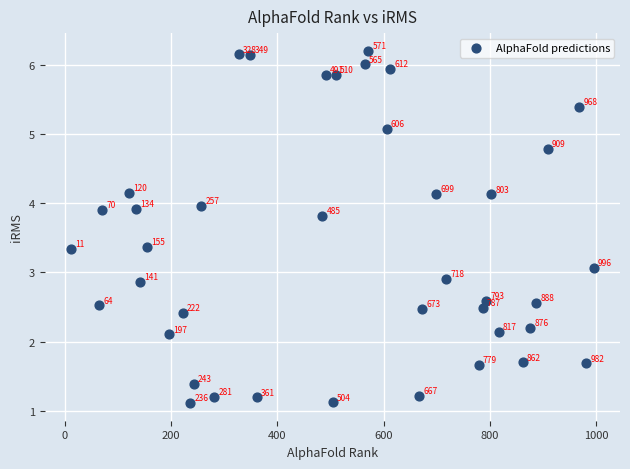

What Y value in the scatter plot is closest to 3?

3.1